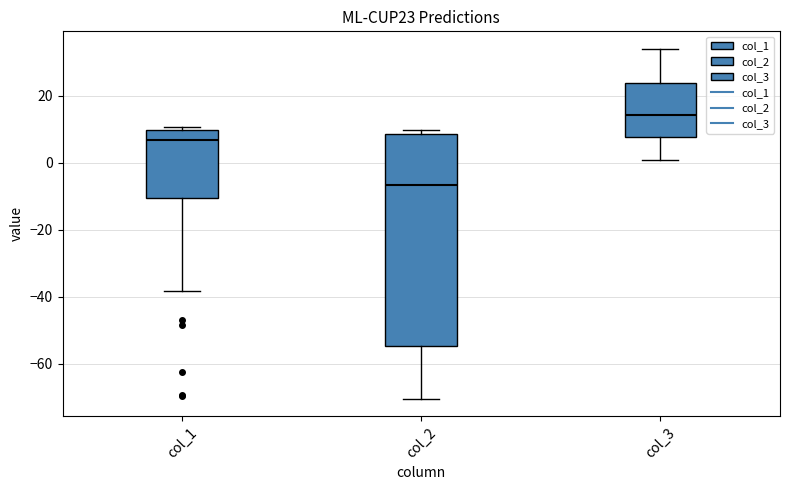

Comparing the boxes themselves (not the whiskers), which one is the tallest?

col_2